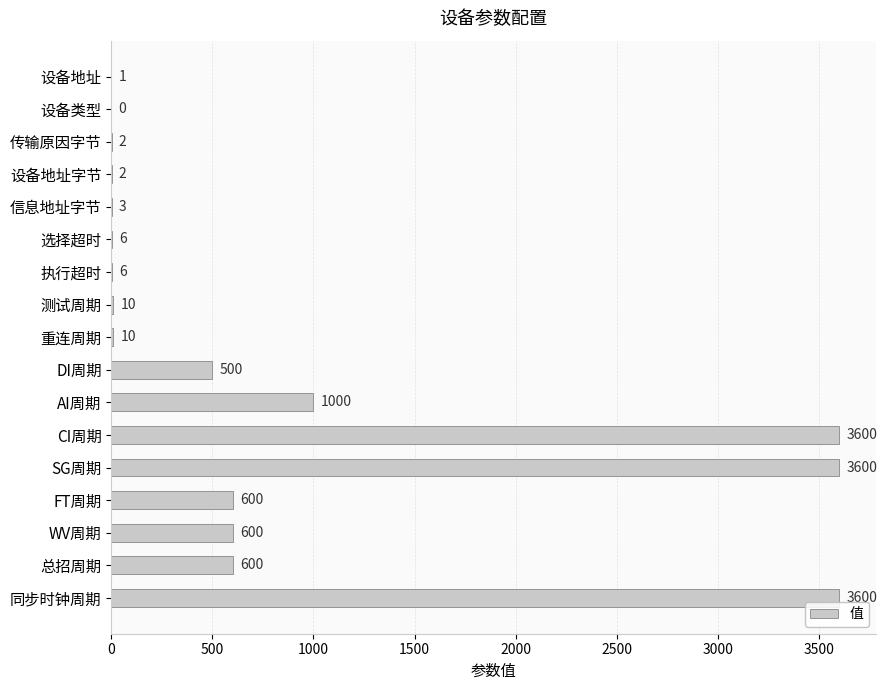

Between 总招周期 and 测试周期, which is larger?

总招周期